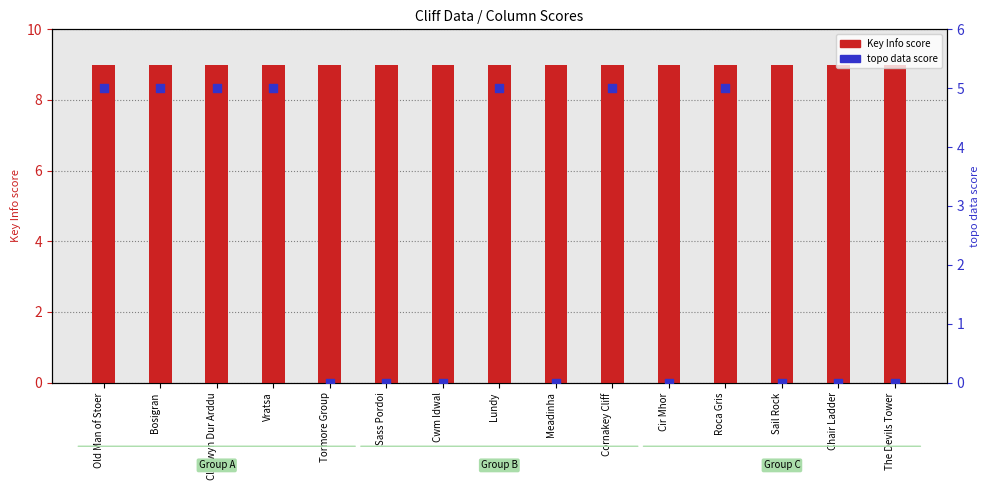

What are all the series names shown in the legend?

Key Info, topo data